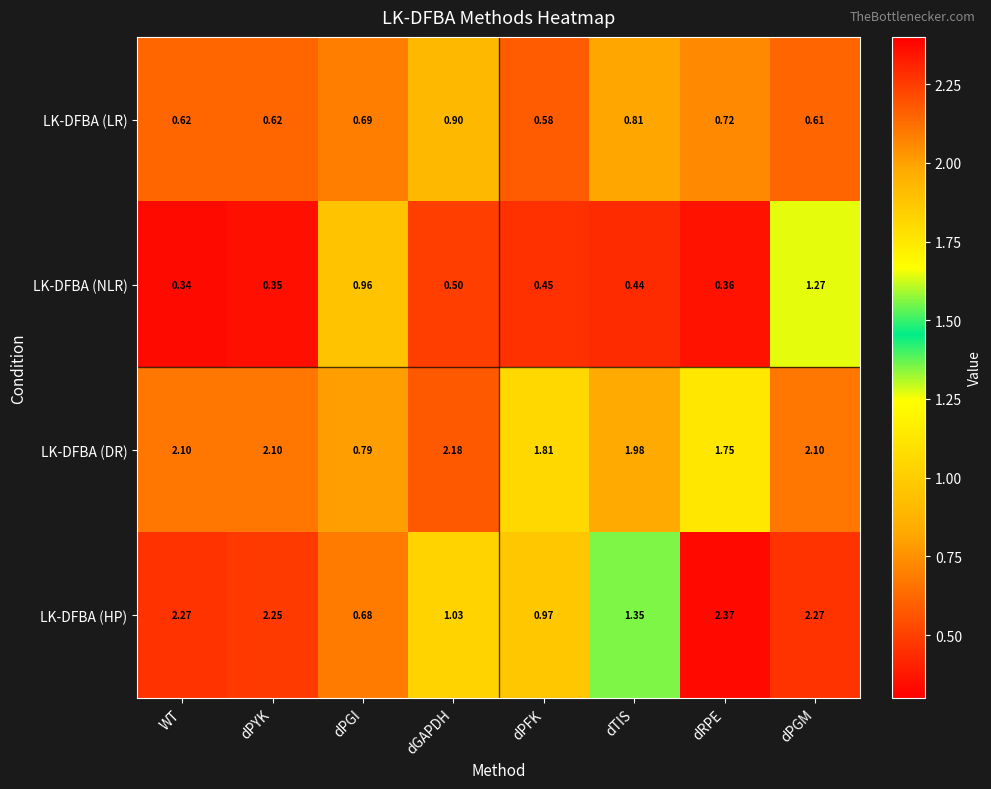

At how many categories does at least one series exceed 0?

8